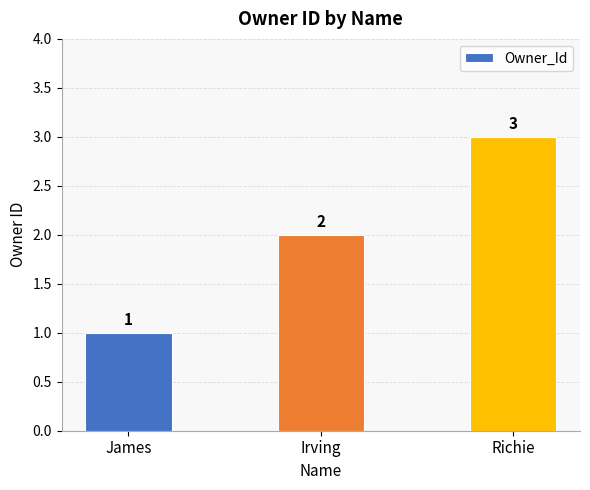

At which category does the chart reach its minimum across all series?

James